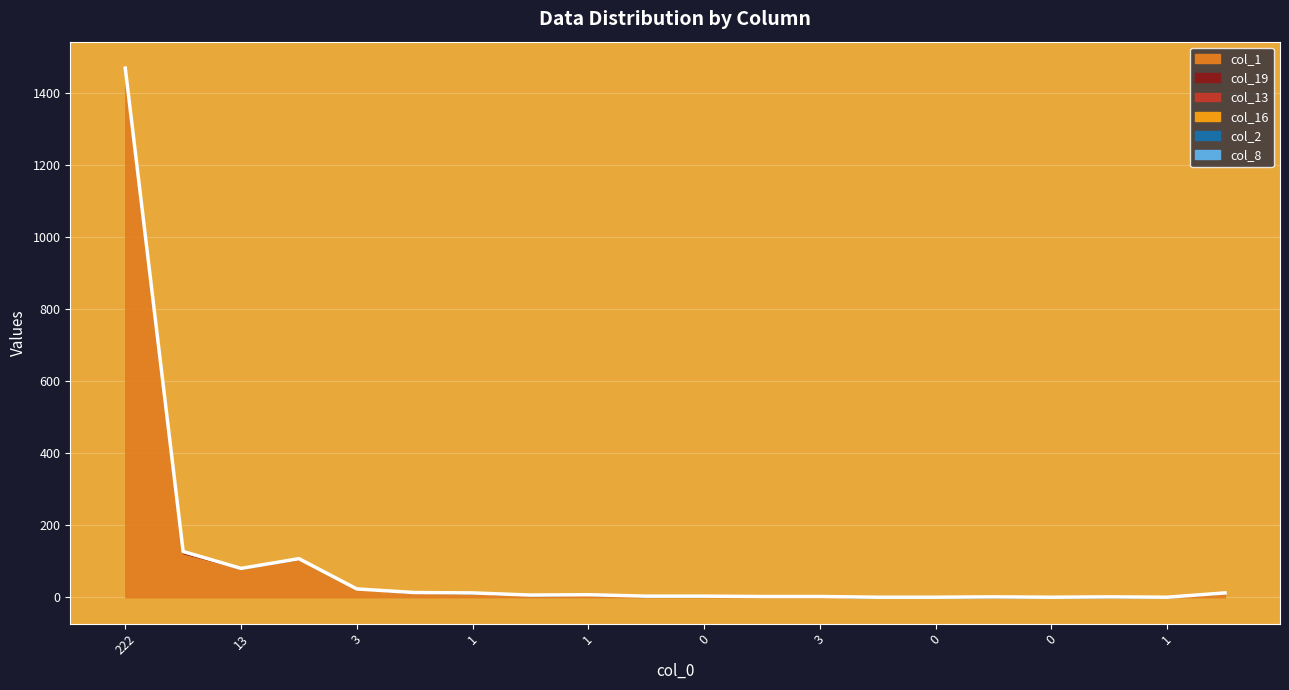

How many data points does each series have?

20